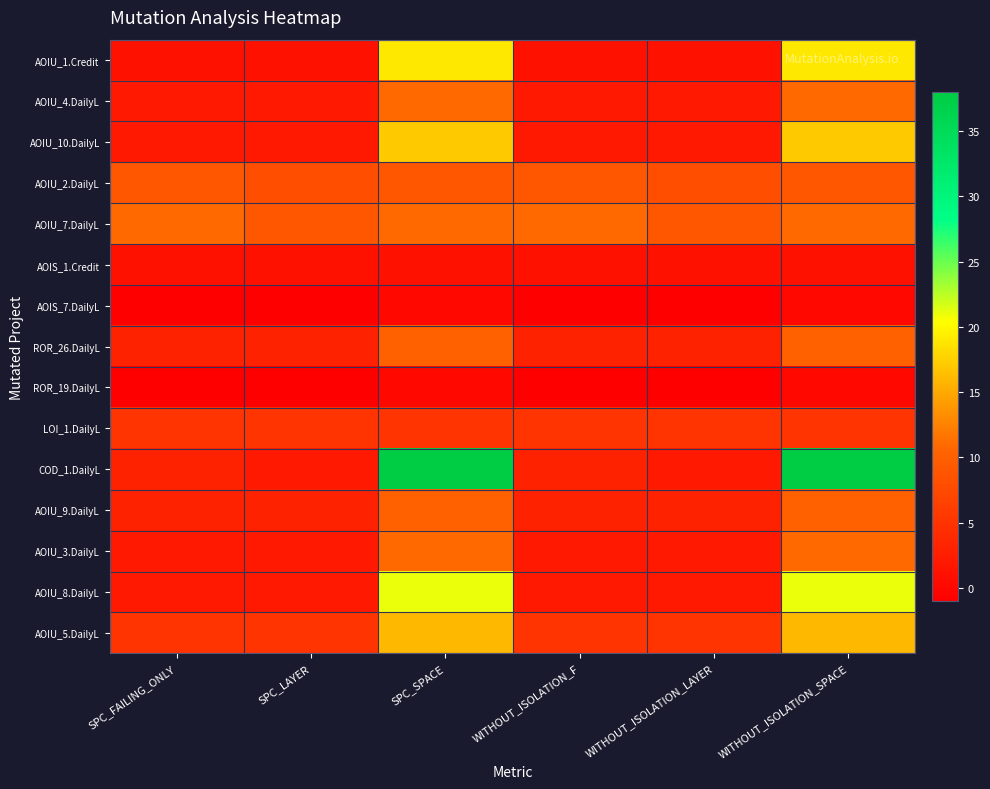

At how many categories does at least one series exceed 18?

2